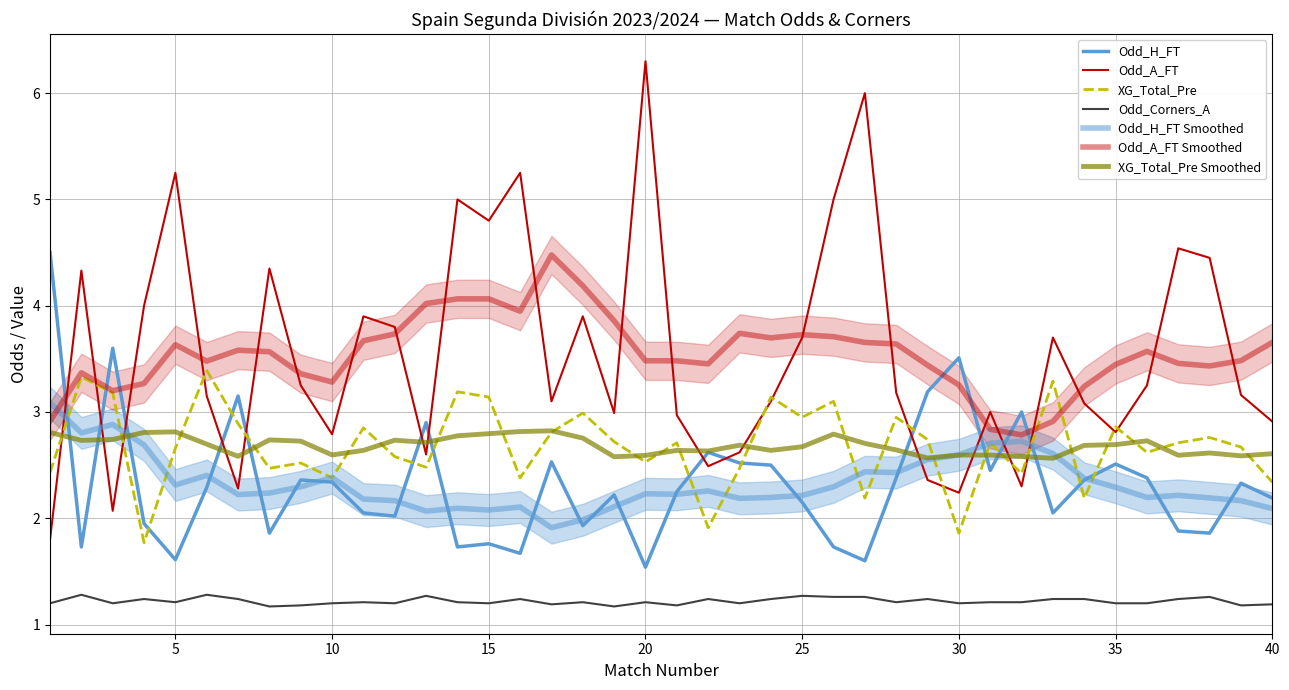

Is it true that Odd_A_FT equals 5.0 at 14?

True